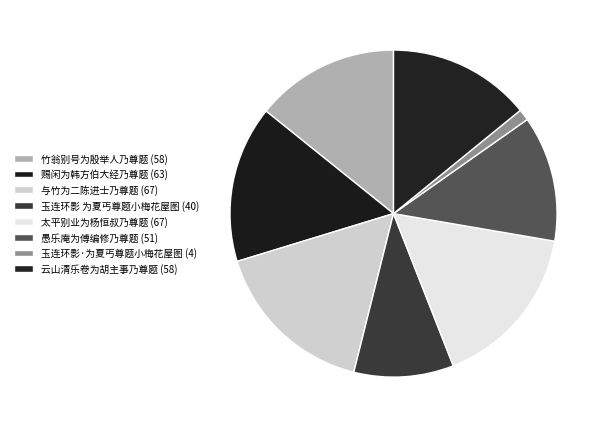

How many slices are in this pie chart?

8